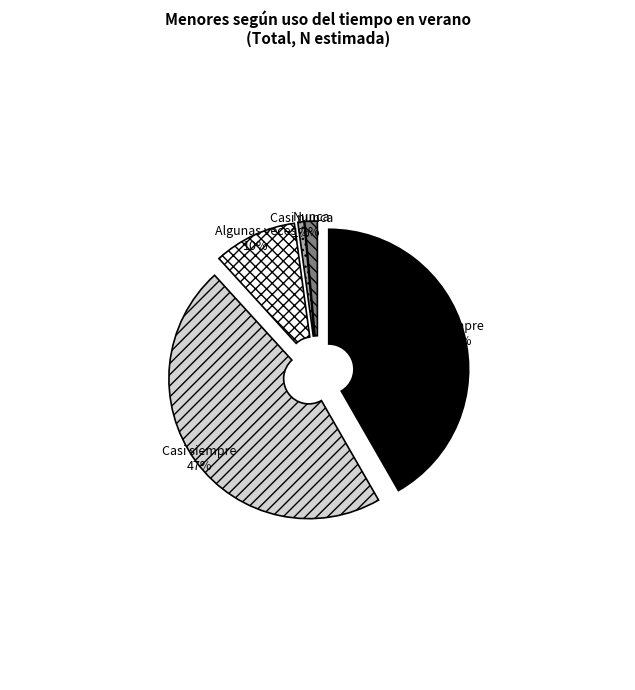

Which slice is the smallest?

Casi nunca